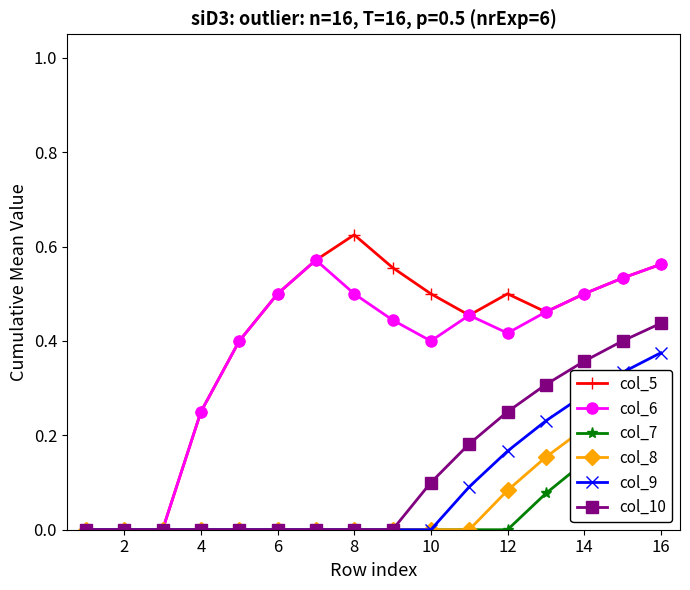

How many values in col_10 are above zero?

7